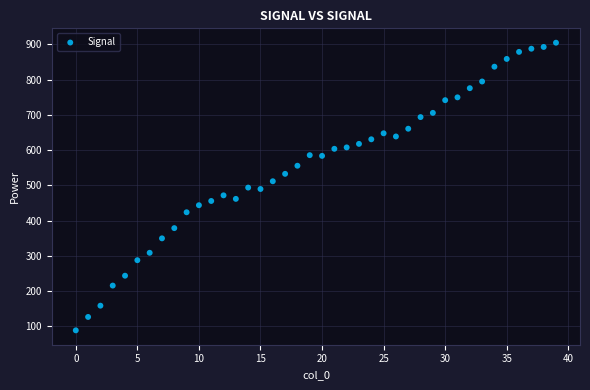

What is the range of Y values (max minus min)?

816